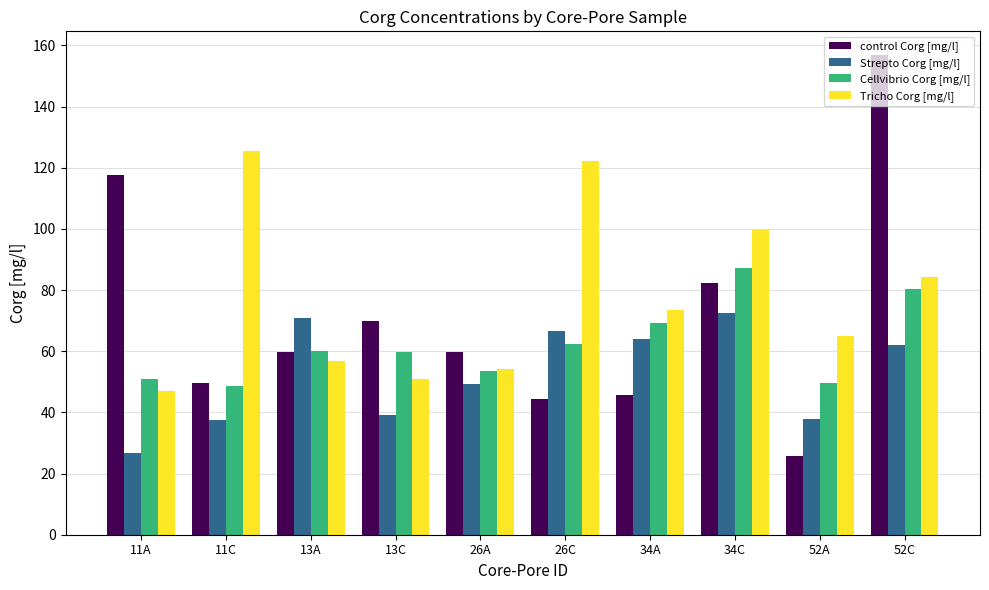

How many bars are there in total?

40